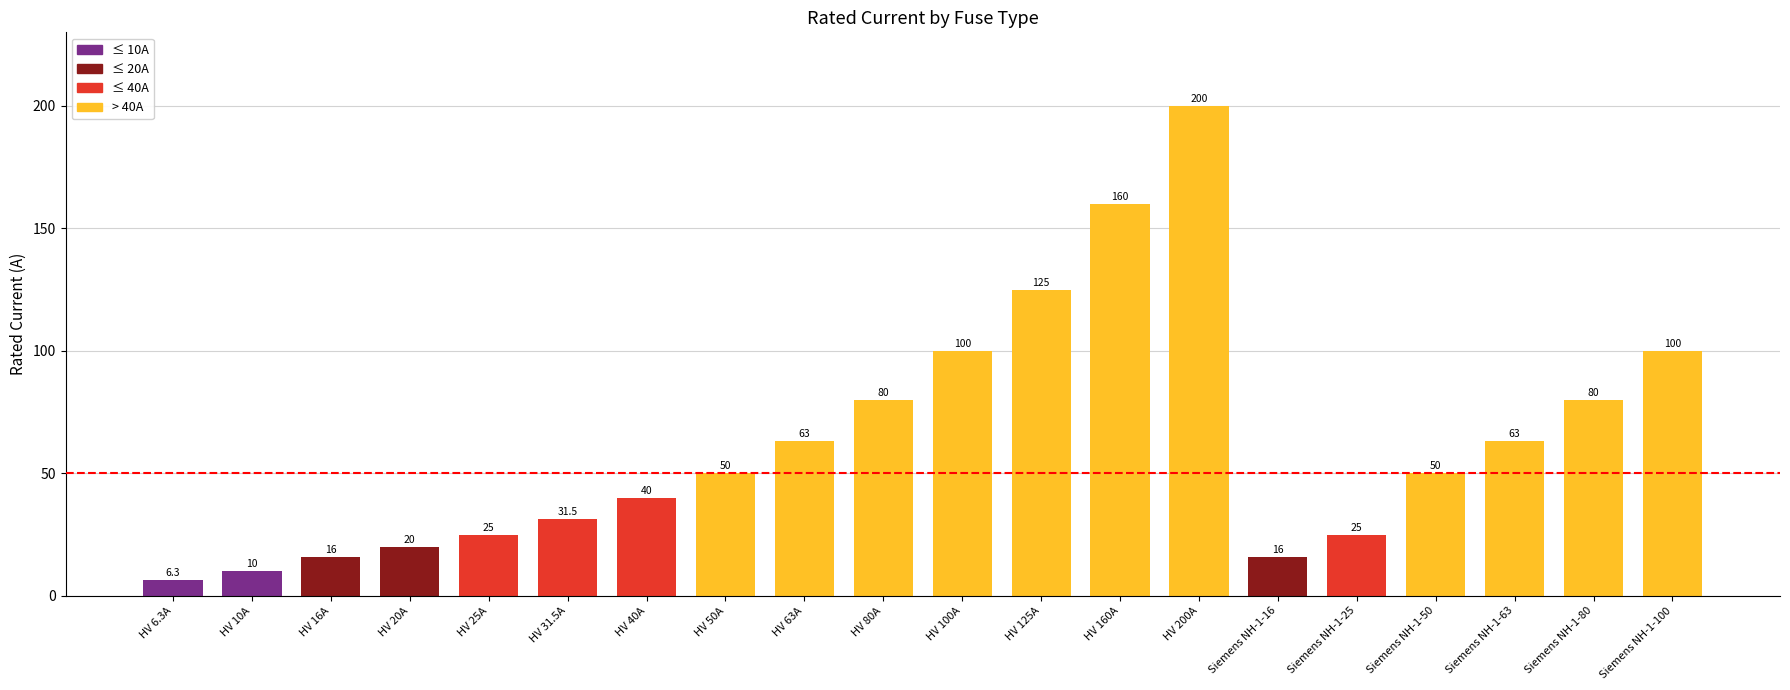

What value does the data have at Siemens NH-1-50?

50.0